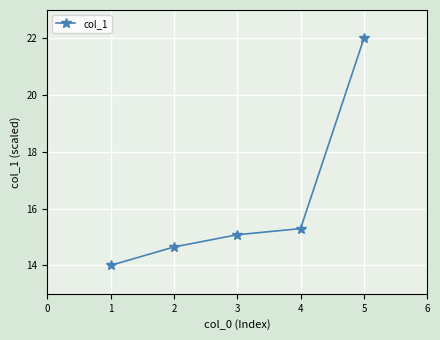

What is the difference between the values at 1 and 3?

1.1